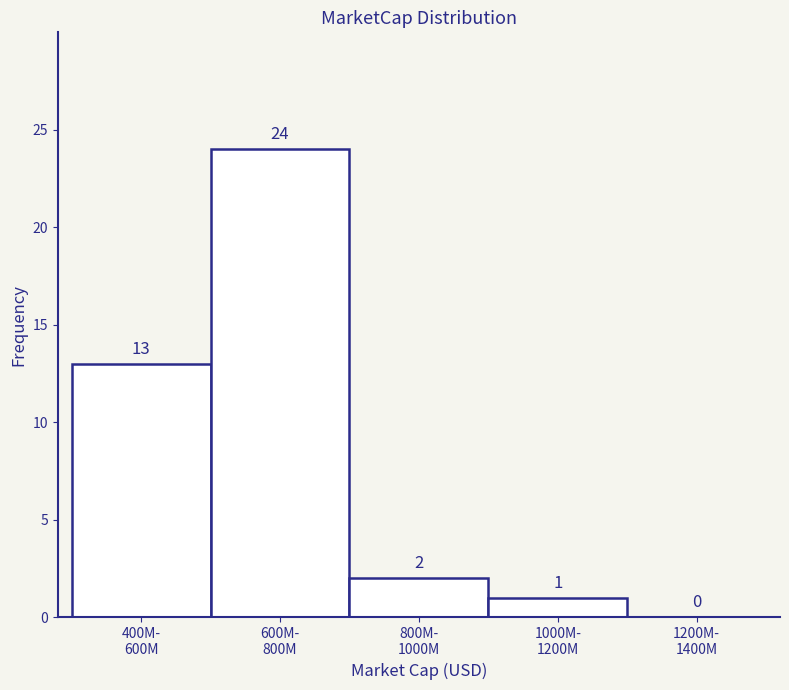

What is the sum of all values?

40